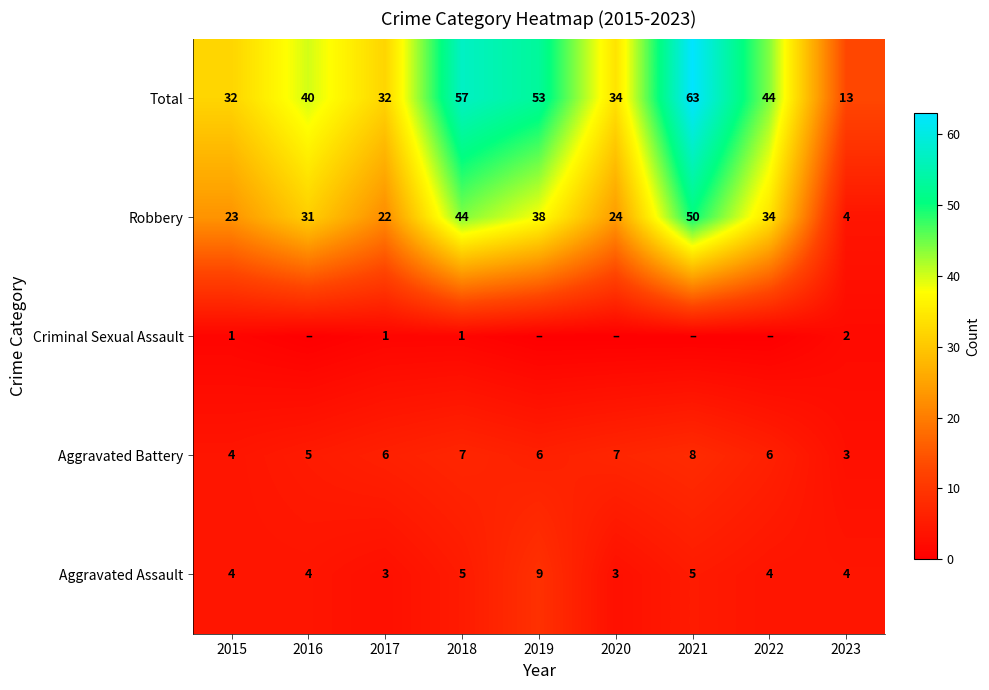

What is the minimum value for Robbery?

4